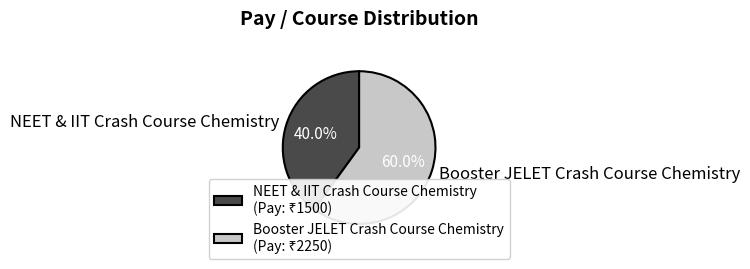

Is it true that Booster JELET Crash Course Chemistry is 52% of the pie?

False